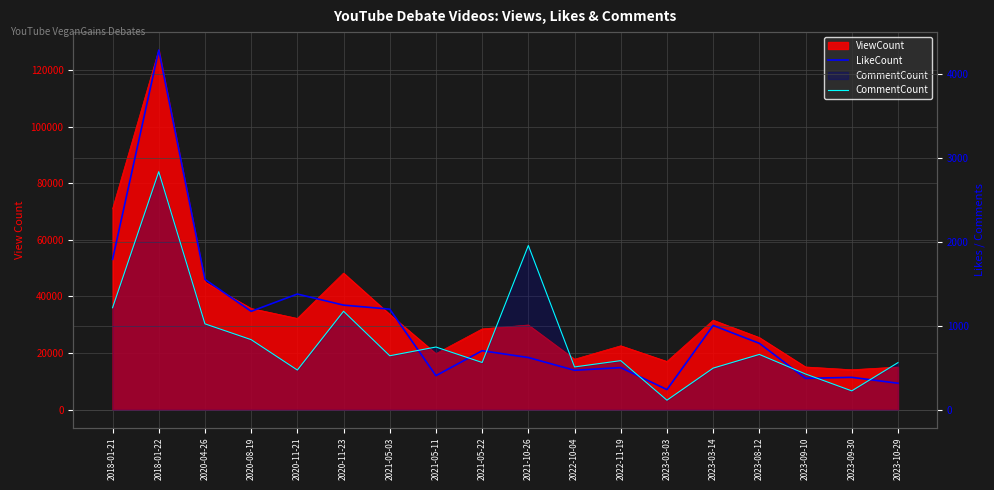

Which category has the highest value in the LikeCount series?

2018-01-22